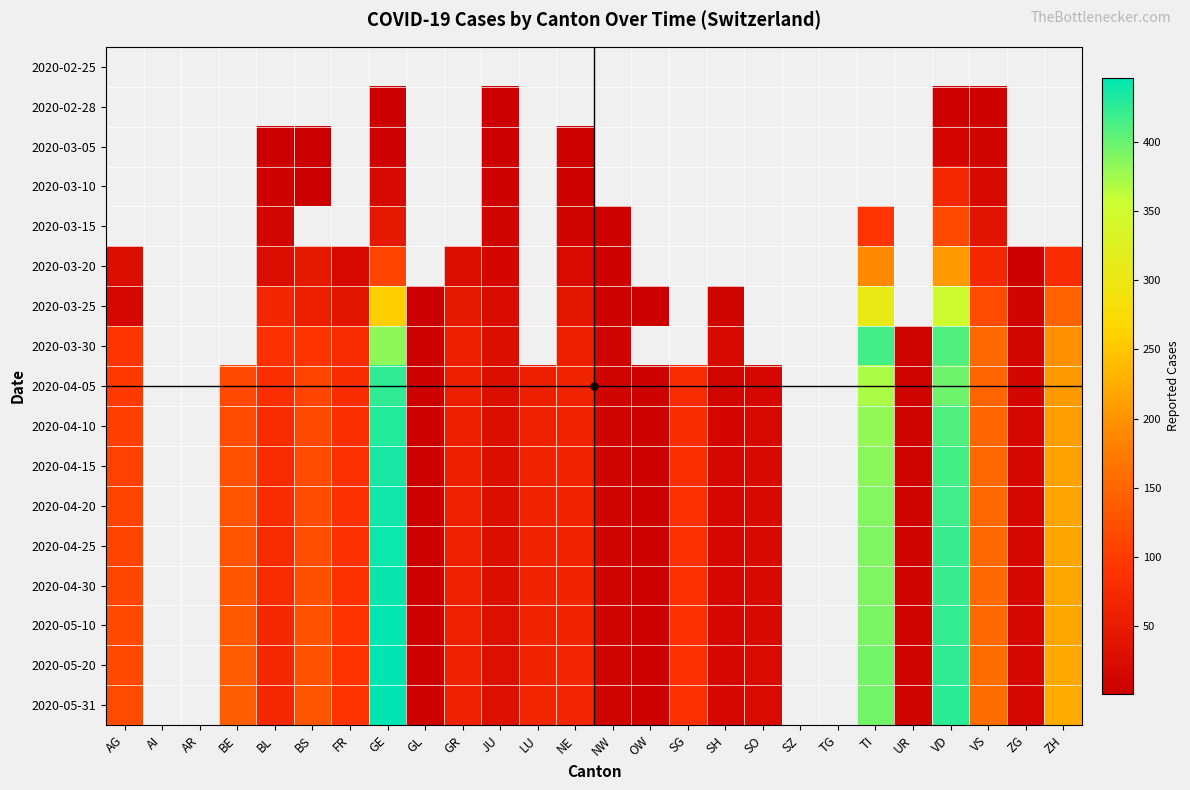

The 2020-04-30 series shows 9.0 at SO. True or false?

False